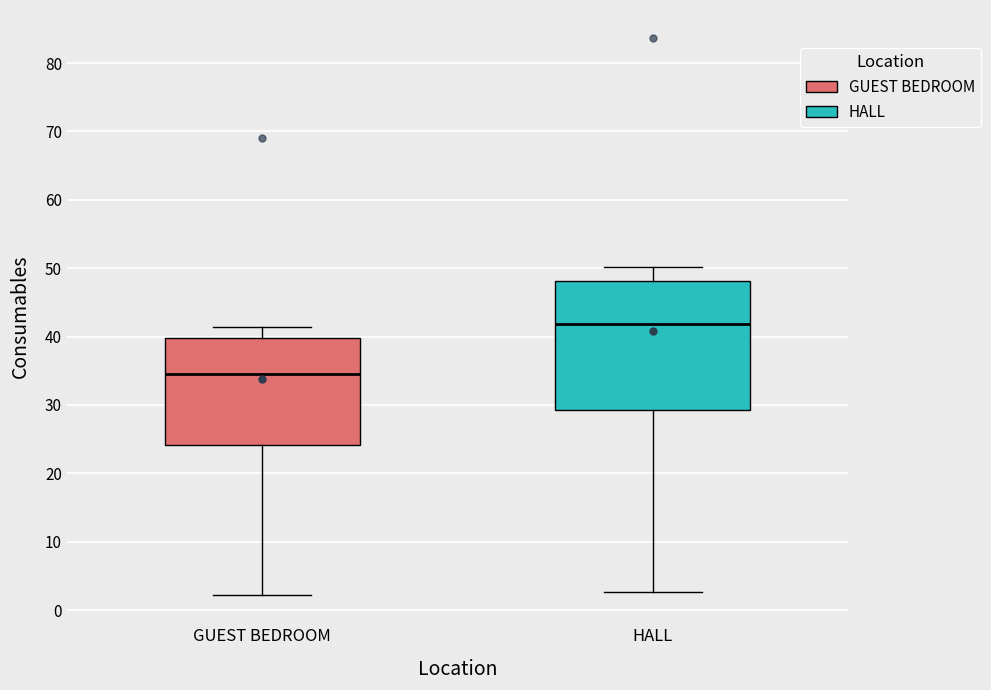

Reading left to right, read every box against the y-axis: the position of its median line, the range the box covers, and the ends of its whiskers. The values are not printed on the chart, so give them approximately, as read against the axis.

GUEST BEDROOM: median 35, box 24 to 40, whiskers 2 to 41
HALL: median 42, box 29 to 48, whiskers 3 to 50